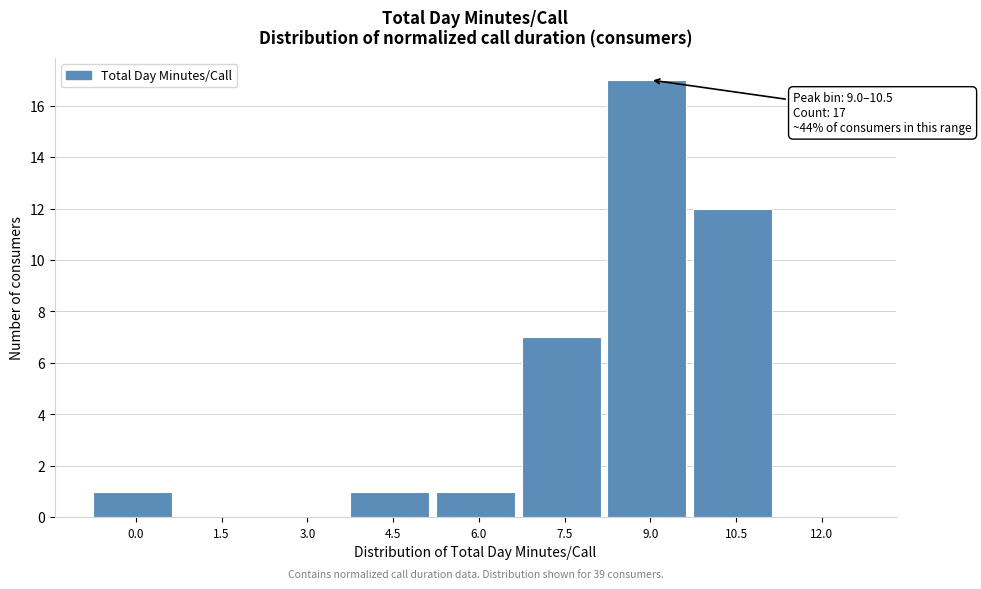

Reading left to right, what are all the values shown in this chart?

0.0=1	1.5=0	3.0=0	4.5=1	6.0=1	7.5=7	9.0=17	10.5=12	12.0=0